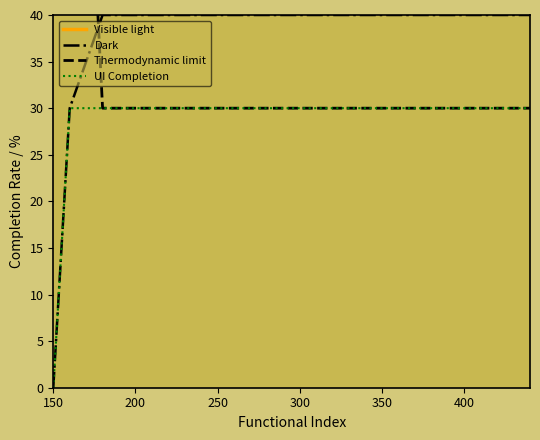

Is it true that UI Completion equals 44 at 300?

False